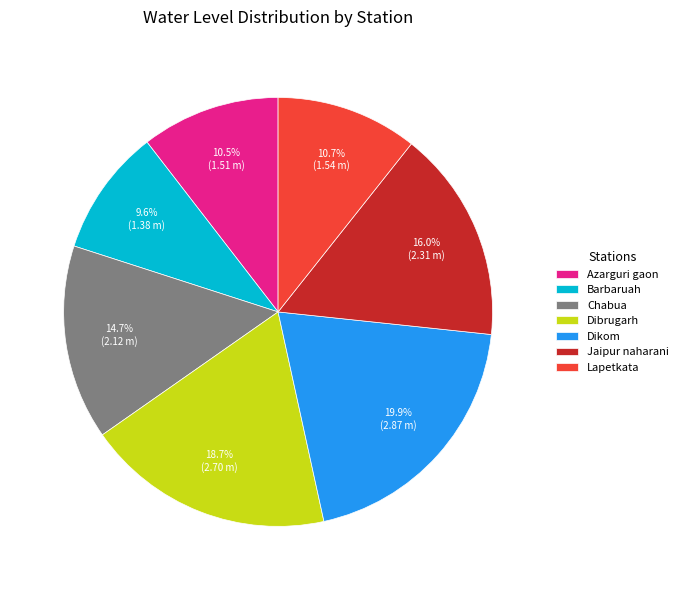

The Jaipur naharani slice represents 16% of the pie. True or false?

True